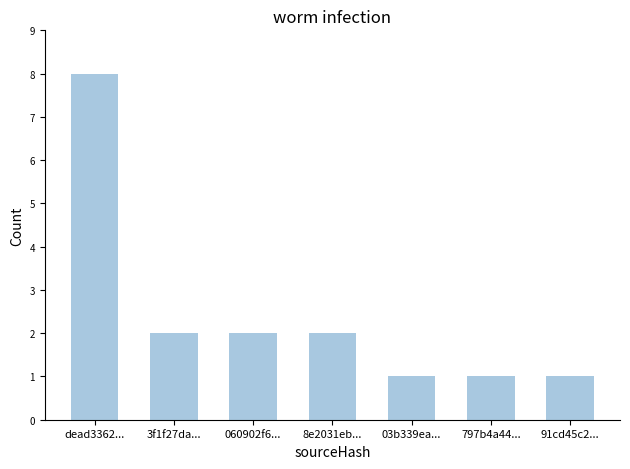

Is it true that the value at dead3362... is 13?

False